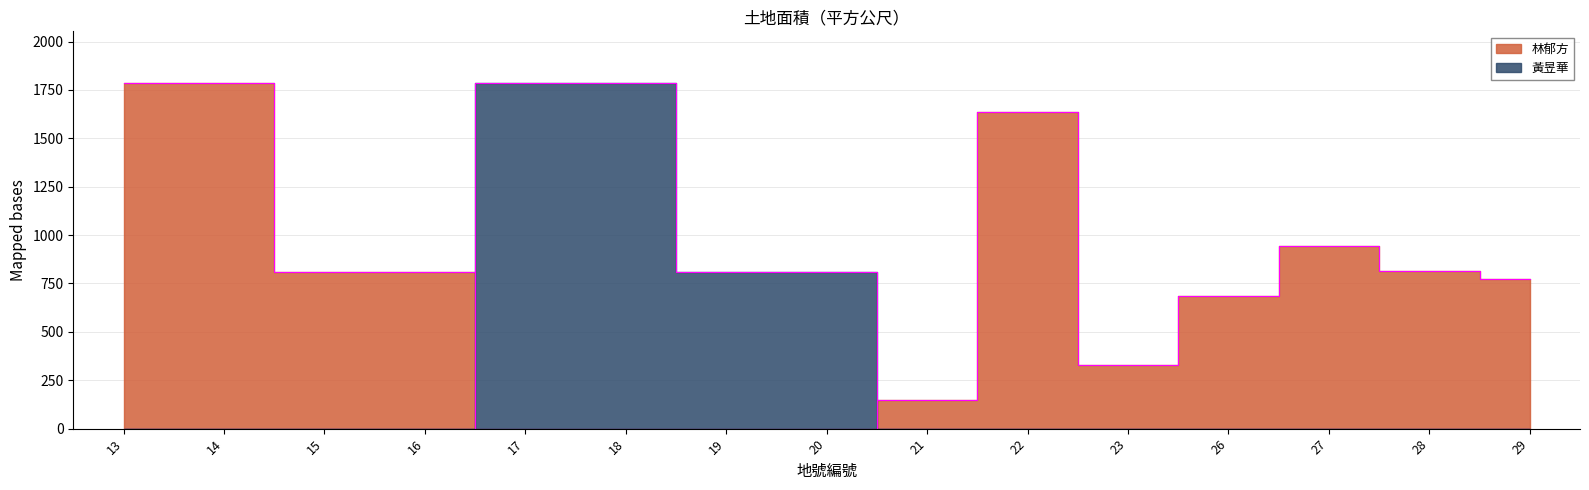

What is the sum of the values at 18 and 21?

1933.0